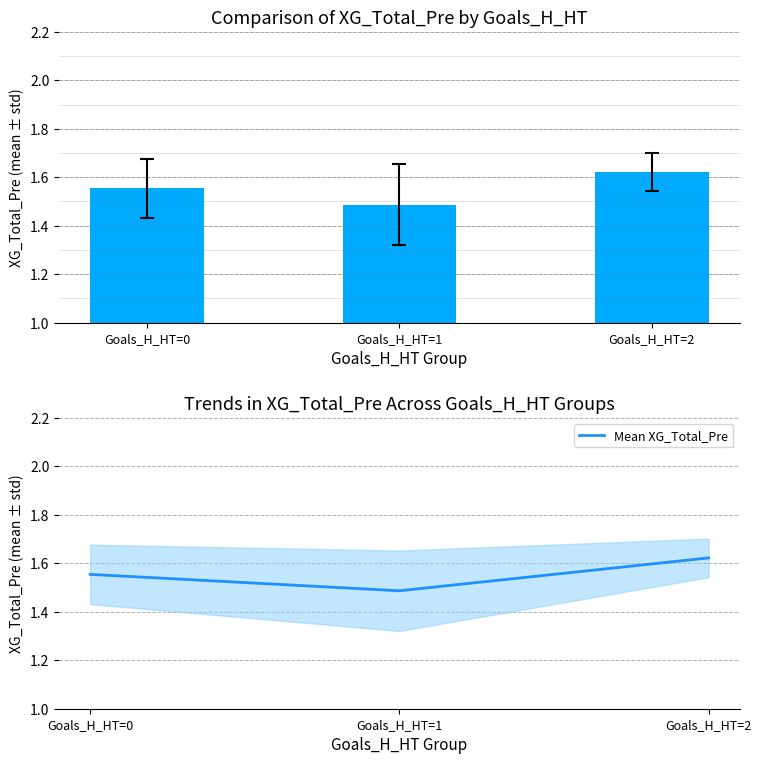

List the labels in order of value, largest first.

Goals_H_HT=2, Goals_H_HT=0, Goals_H_HT=1